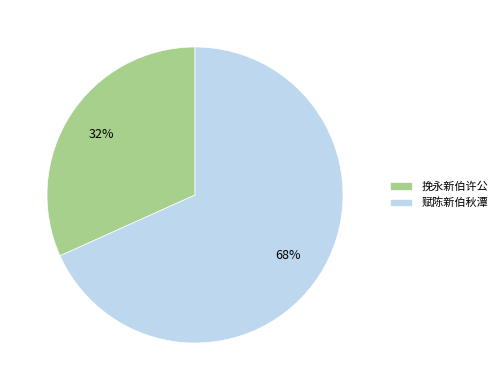

Which has a higher value, 挽永新伯许公 or 赋陈新伯秋潭?

赋陈新伯秋潭